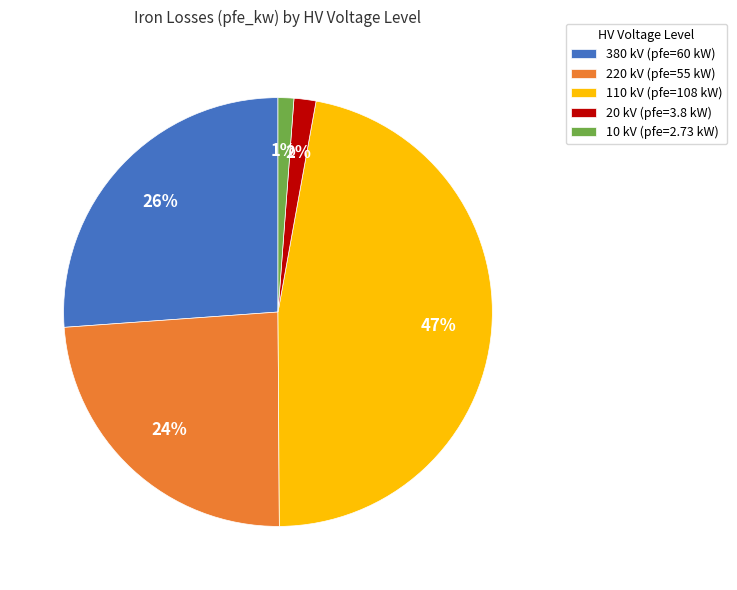

Count the number of slices in the pie.

5